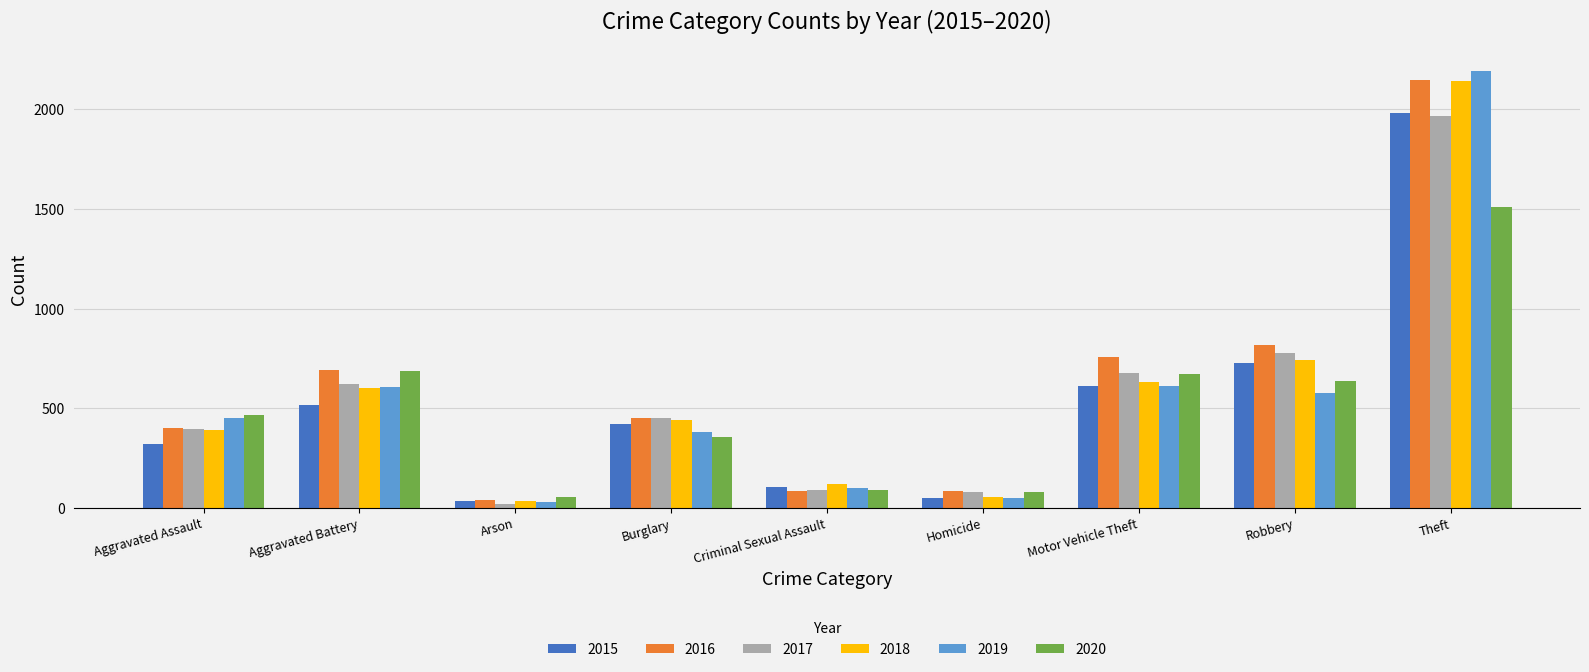

Is it true that 2017 equals 780 at Robbery?

True